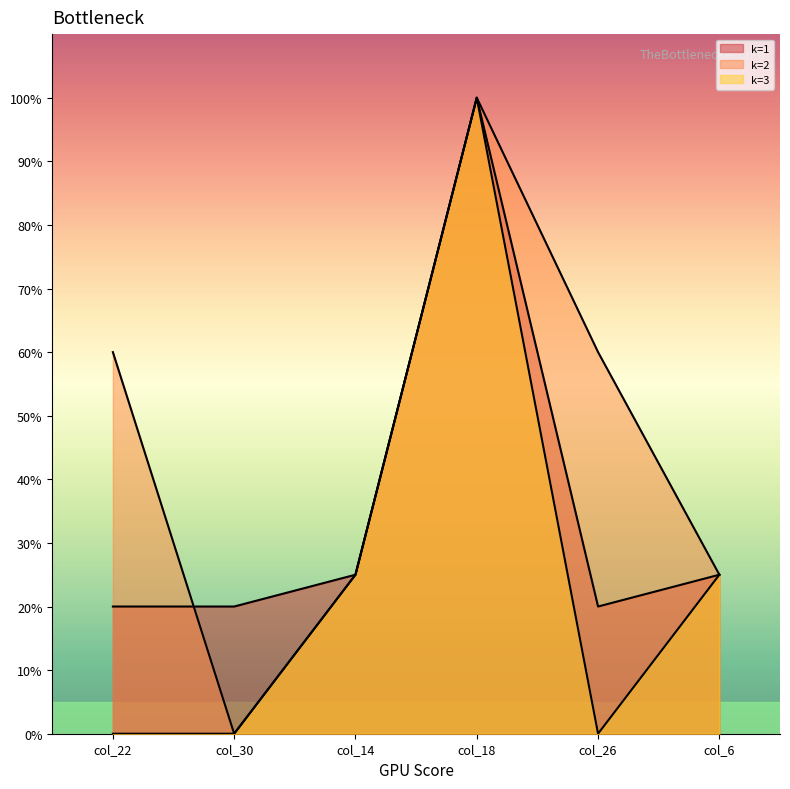

List the labels in order of k=3 value, smallest first.

col_22, col_30, col_26, col_14, col_6, col_18